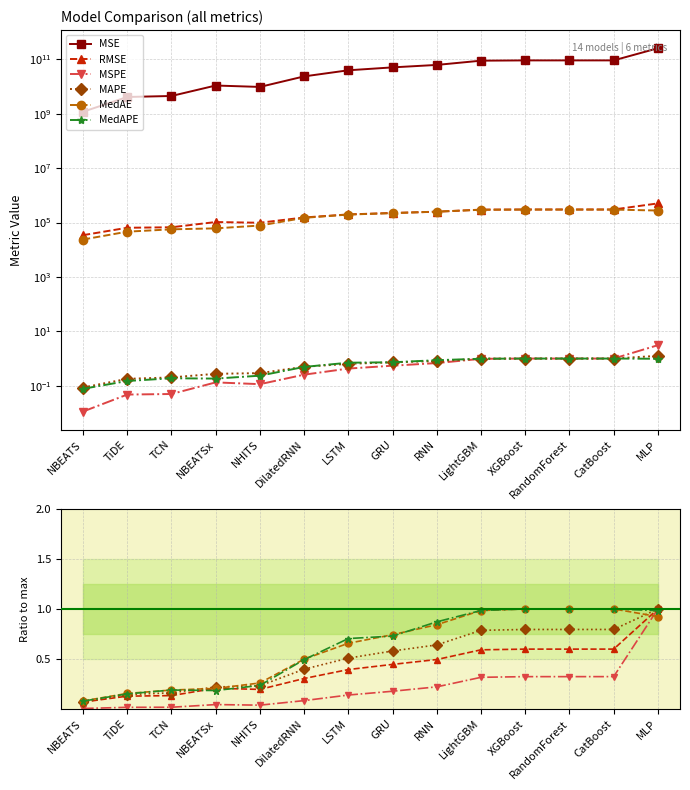

Which series changed the most between DilatedRNN and MLP?

MSE